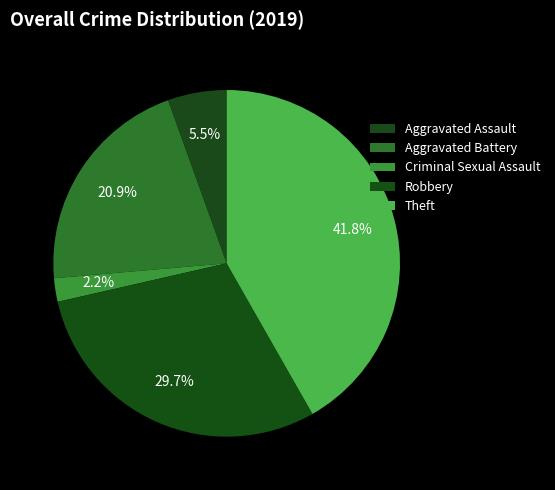

The Theft slice represents 42% of the pie. True or false?

True